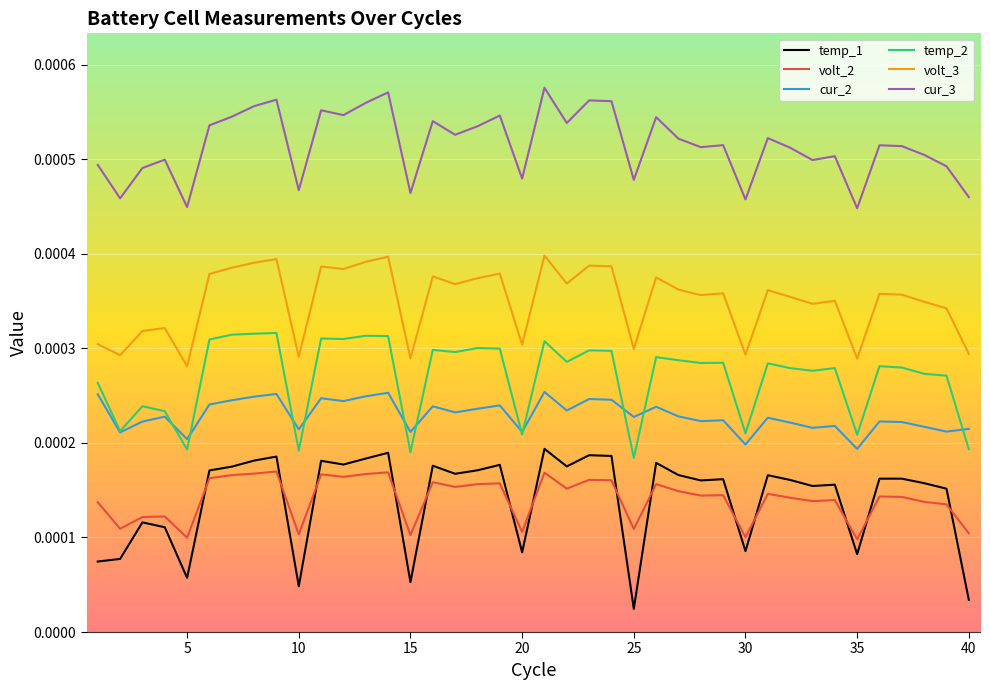

True or false: temp_2 and temp_1 cross at least once.

False